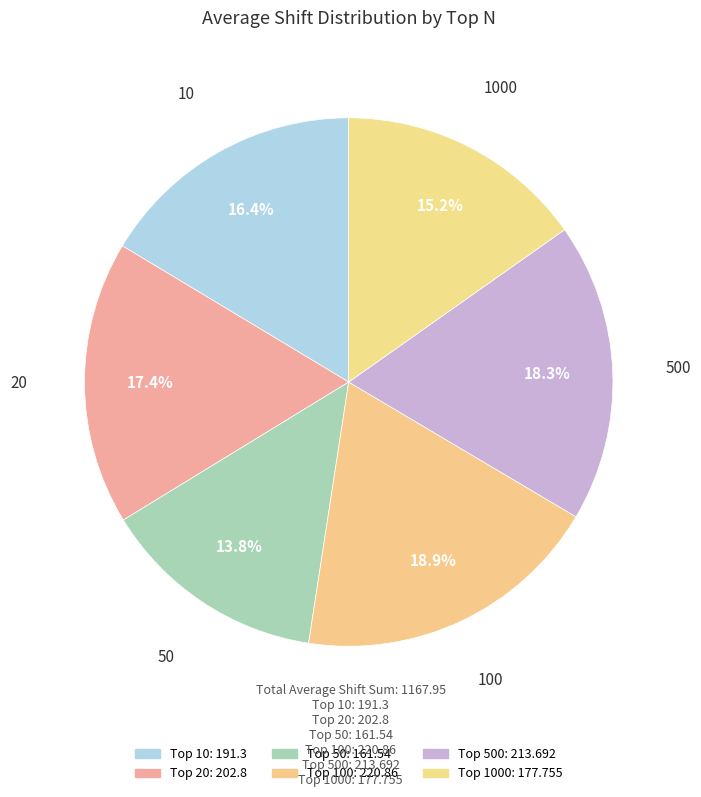

How many segments does this pie chart have?

6